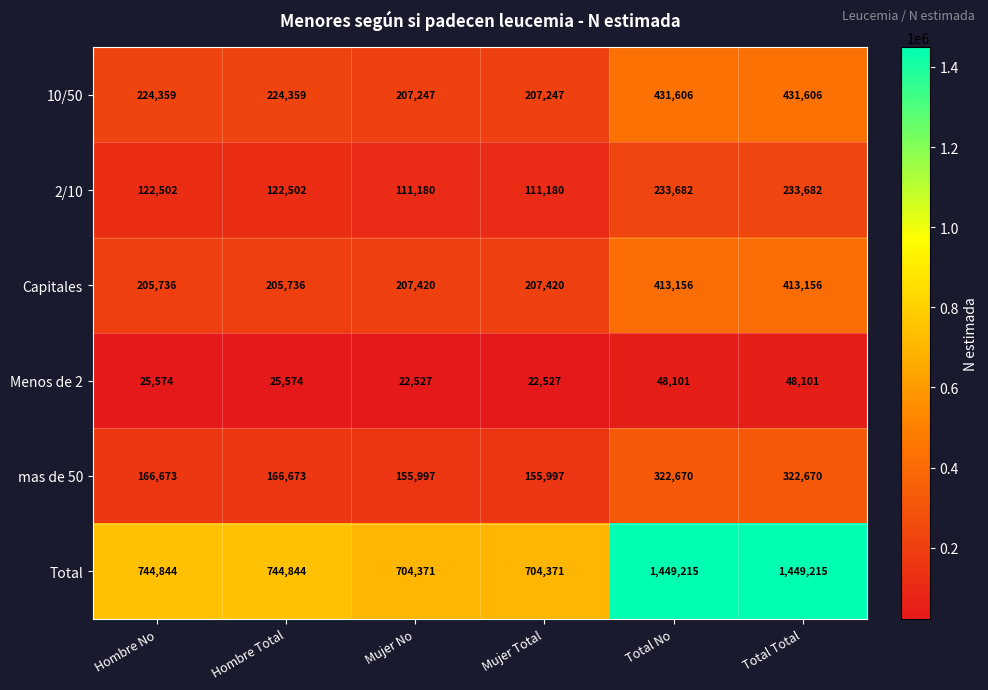

Rank the series by their maximum value, from highest to lowest.

Total, 10/50, Capitales, mas de 50, 2/10, Menos de 2